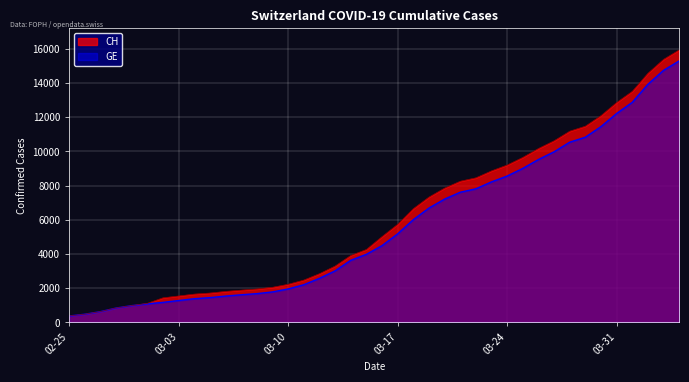

True or false: CH and GE intersect in this chart.

False